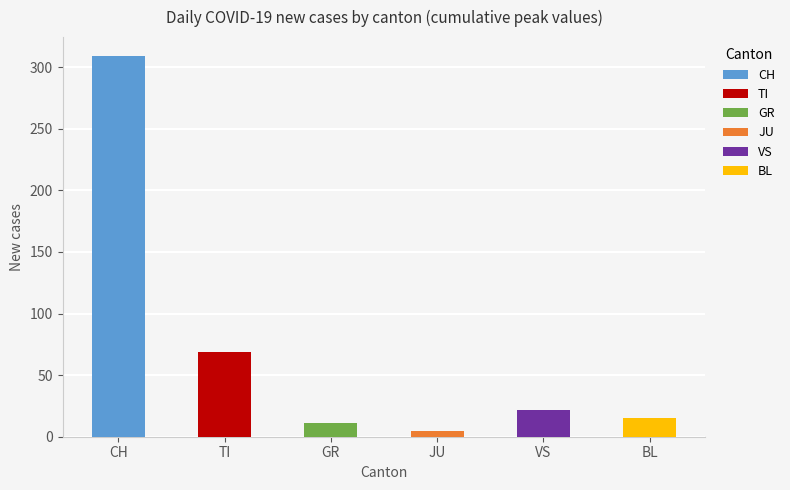

Which series has the largest total across all categories?

CH